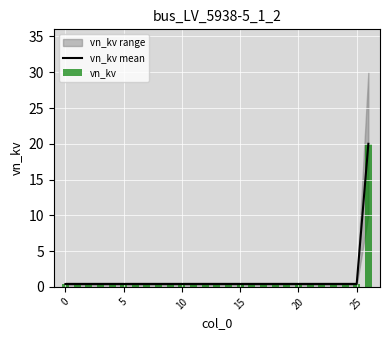

True or false: vn_kv has a value of 0.4 at 19.

True